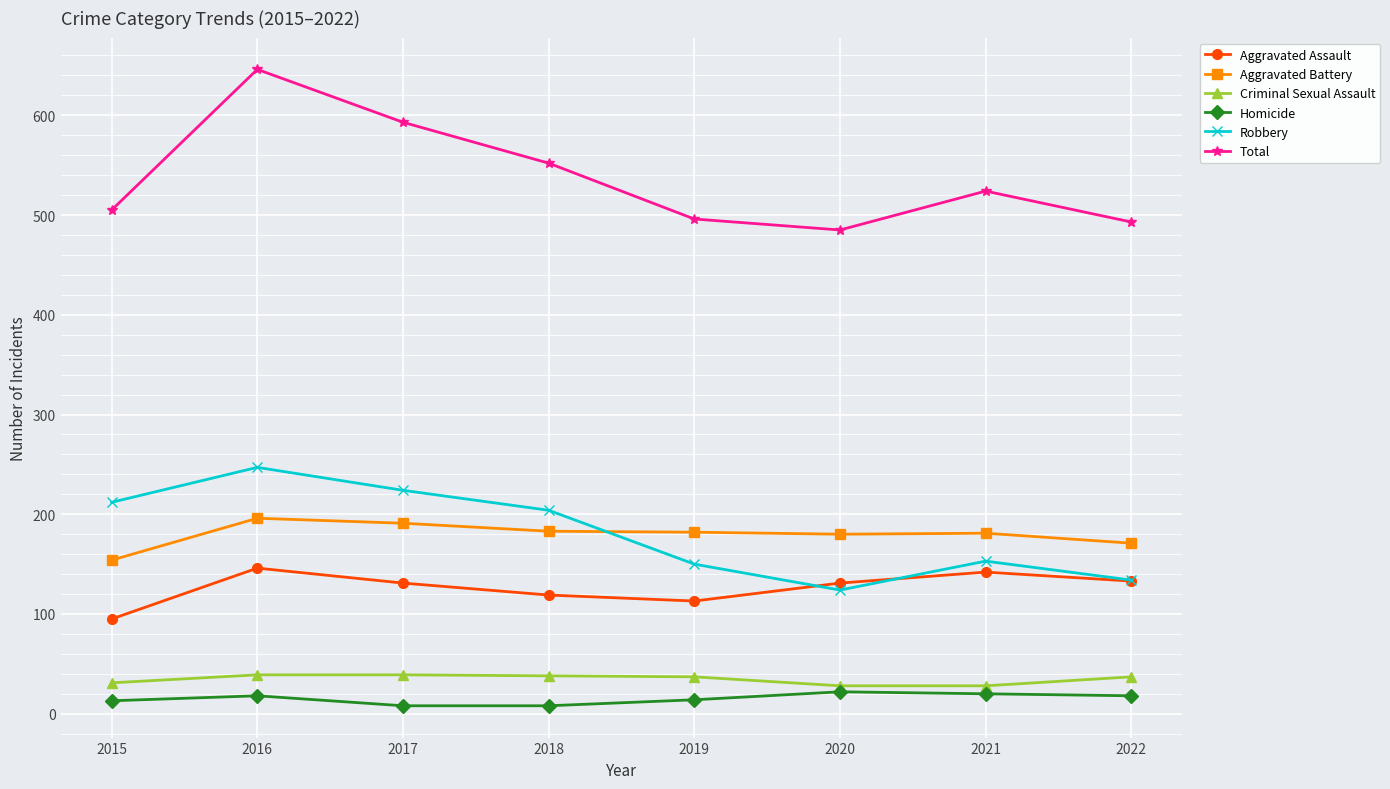

The value of Criminal Sexual Assault at 2016 is 65. True or false?

False